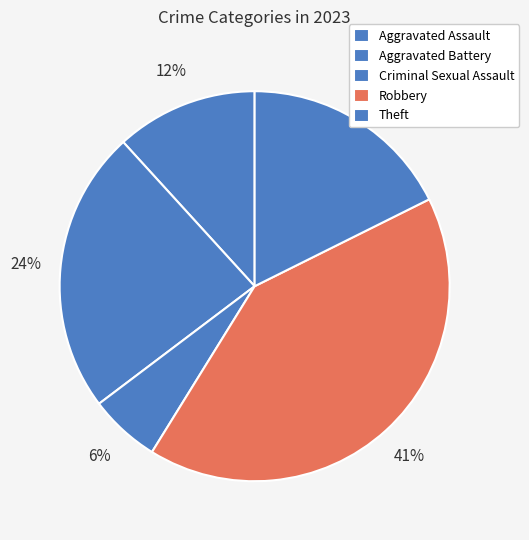

Does Criminal Sexual Assault account for over 50% of the chart?

No